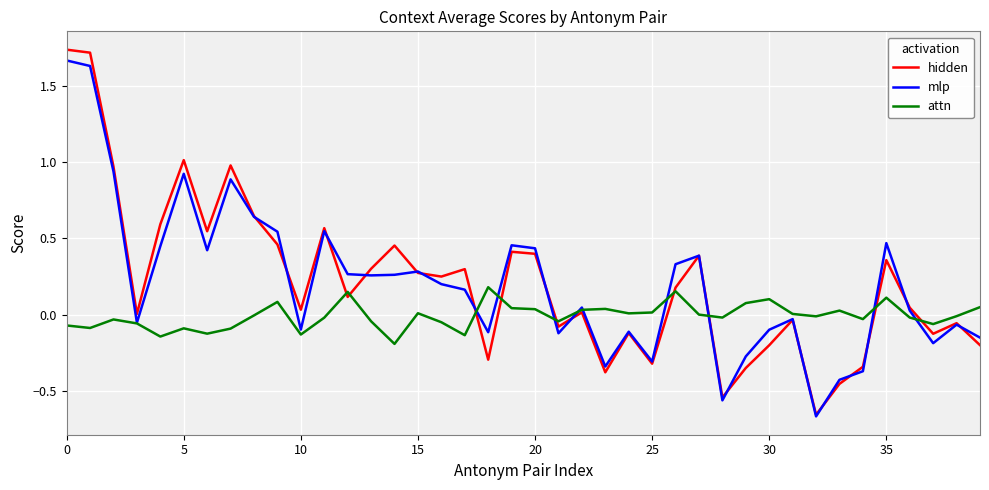

True or false: hidden and mlp intersect in this chart.

True